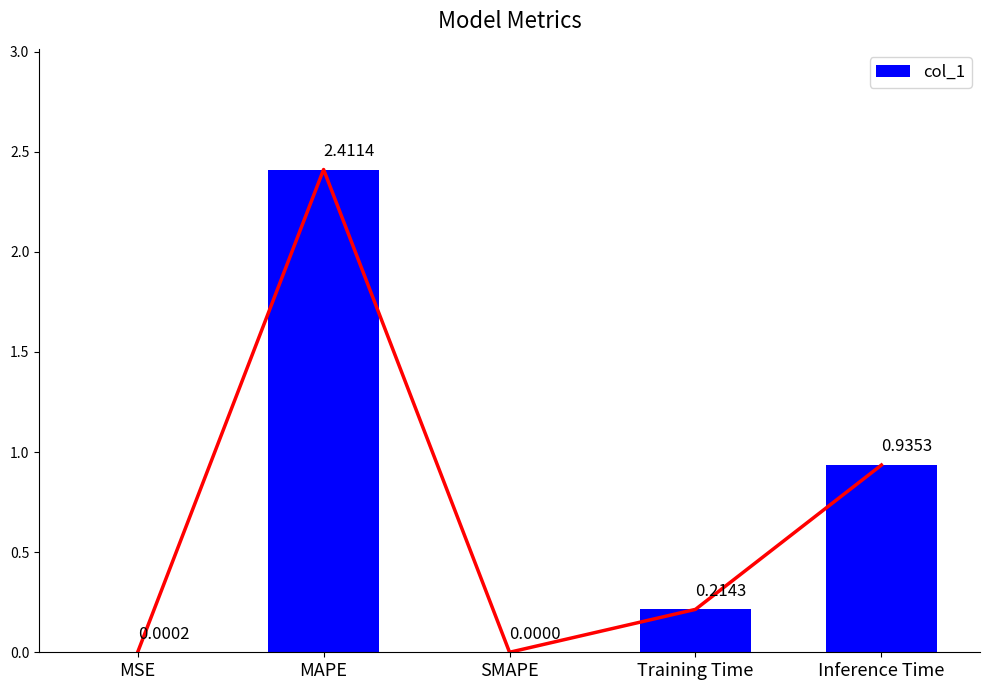

Which label corresponds to the largest value in the chart?

MAPE